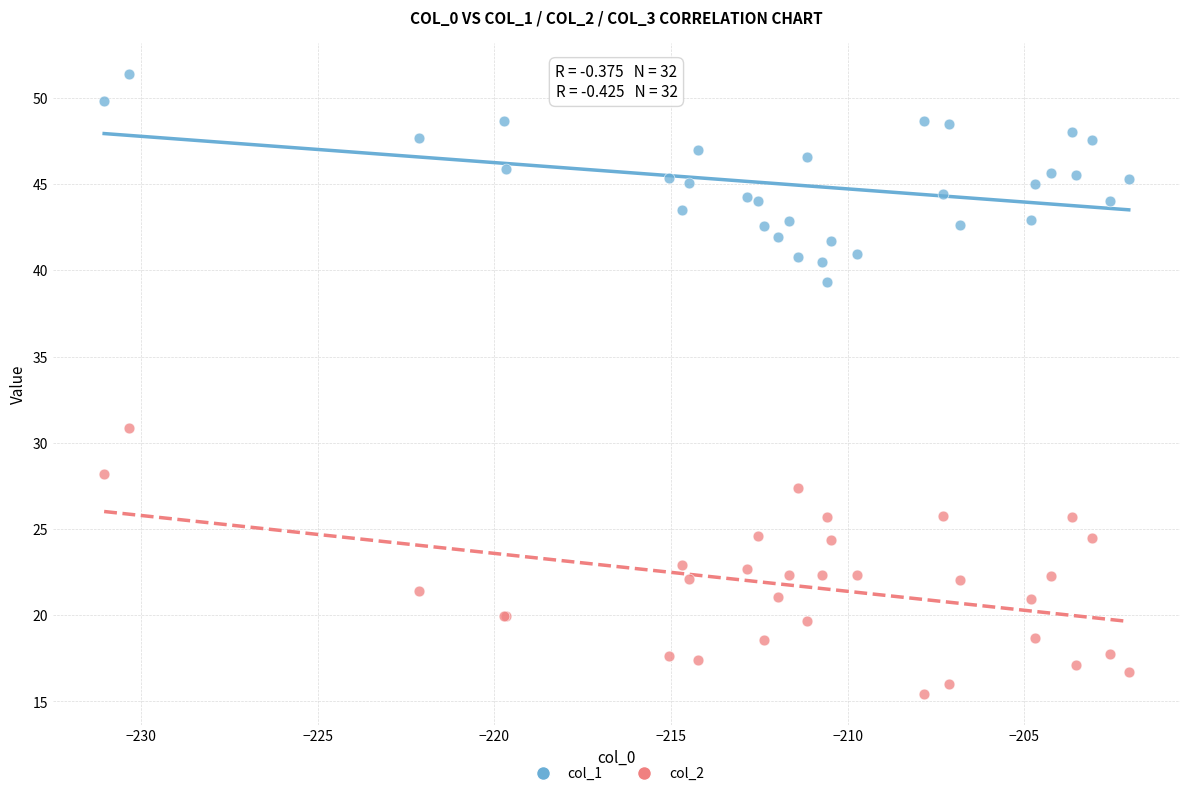

Across all series, what Y value is closest to 33?

30.9